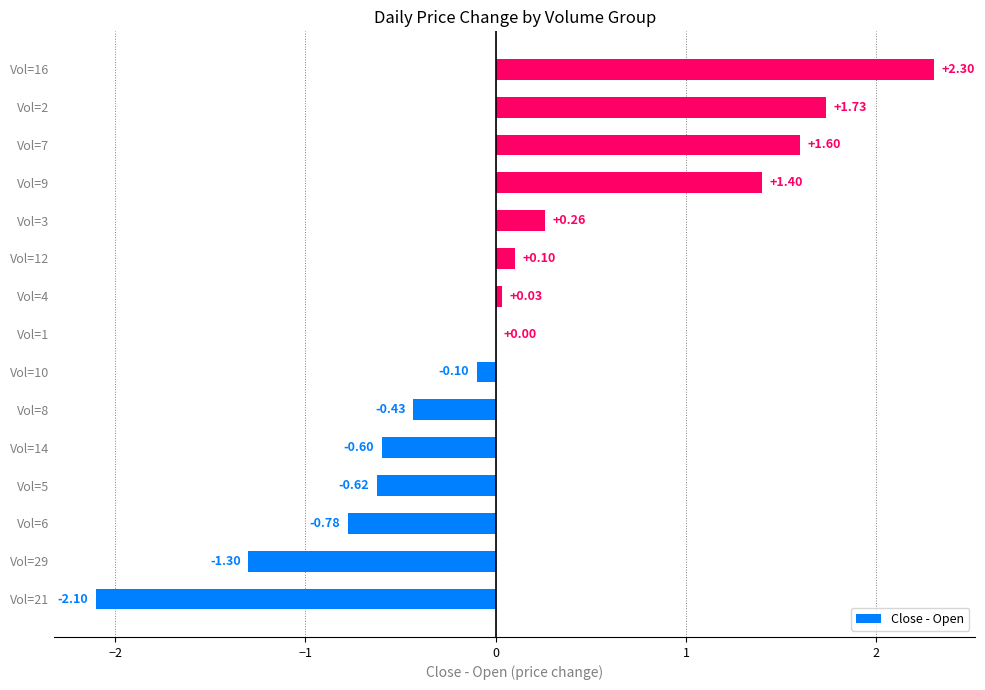

What is the sum of all values?

1.5